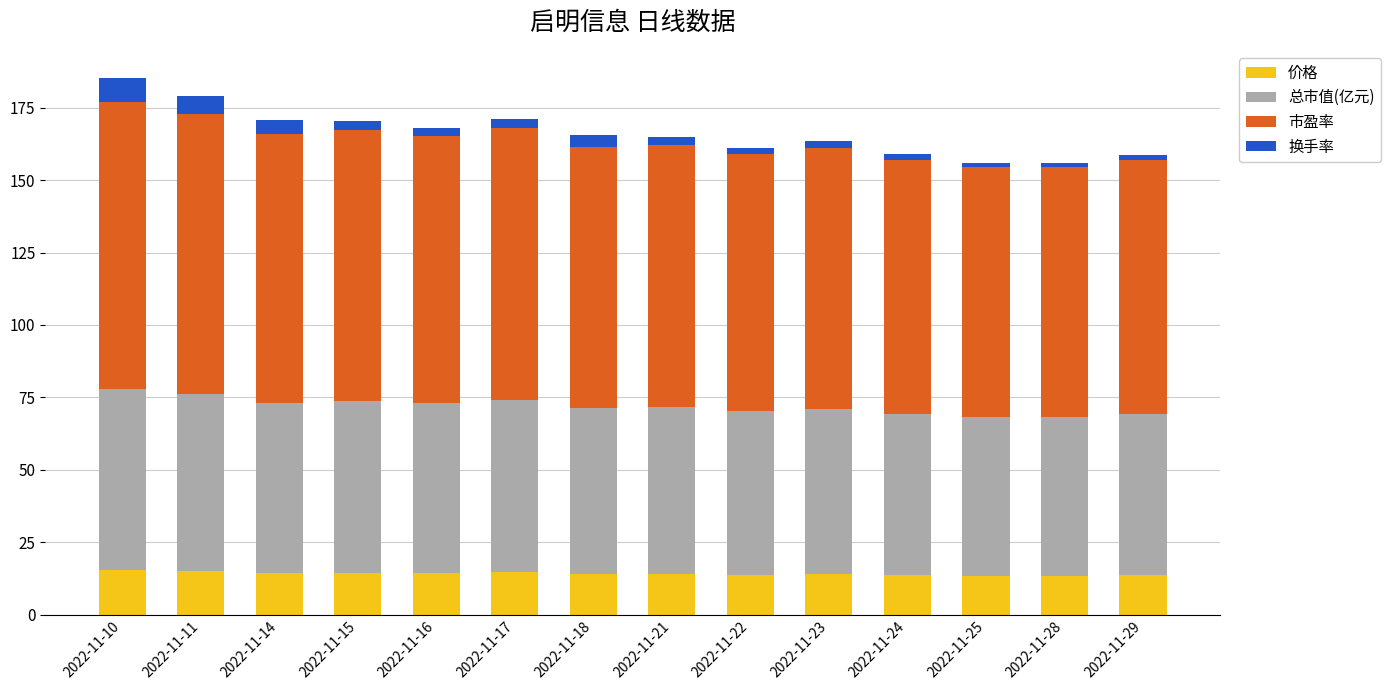

Is it true that 价格 equals 14.6 at 2022-11-17?

True